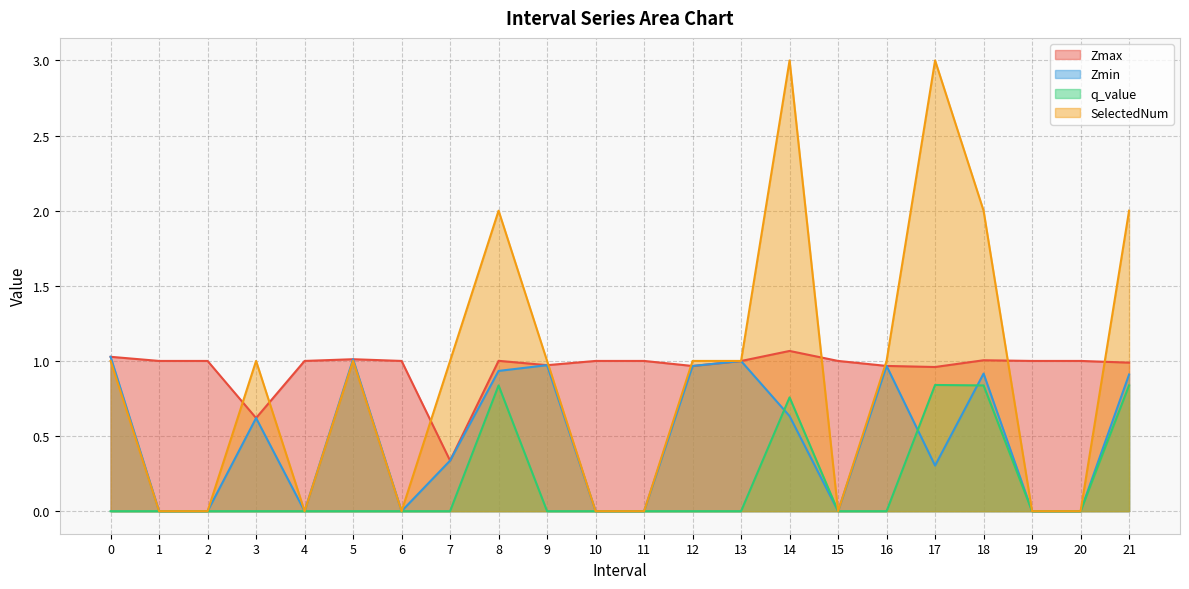

Where is the first local minimum for Zmax?

3.0